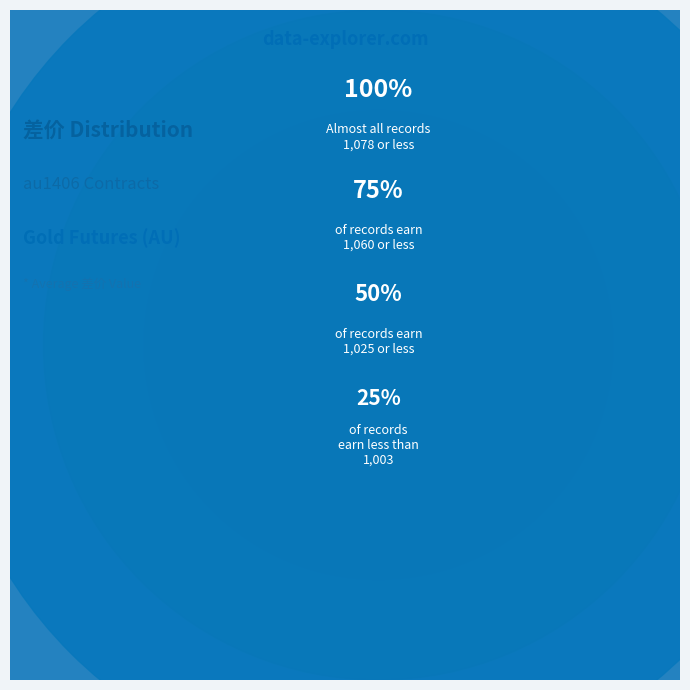

Combined, do au1406 and au1406 account for over 50%?

No